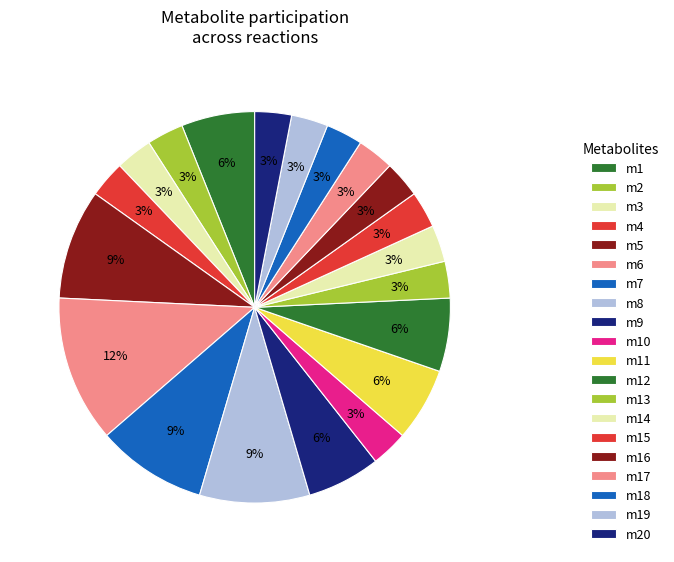

How many segments does this pie chart have?

20